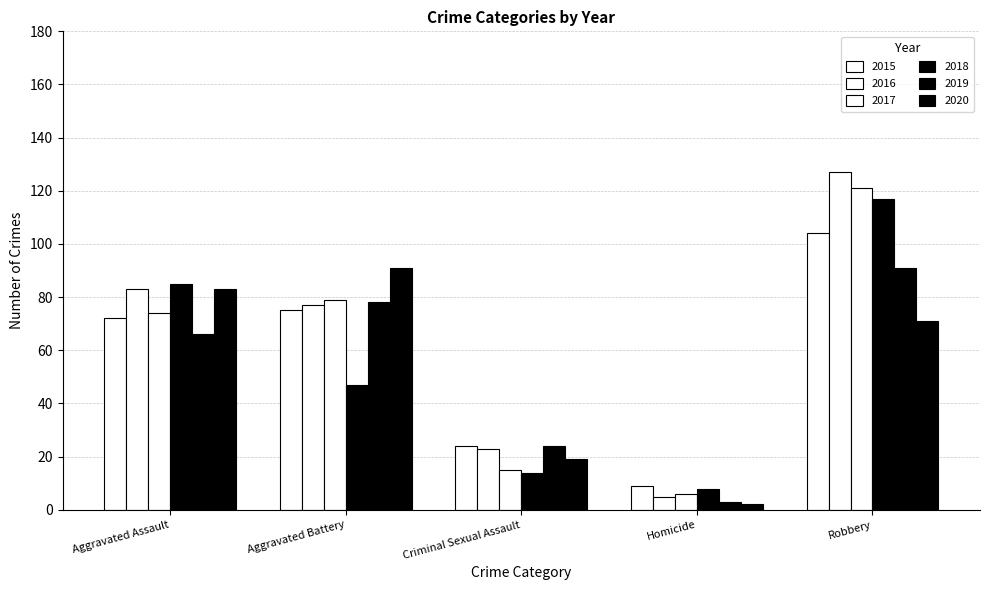

How many groups of bars are there?

5